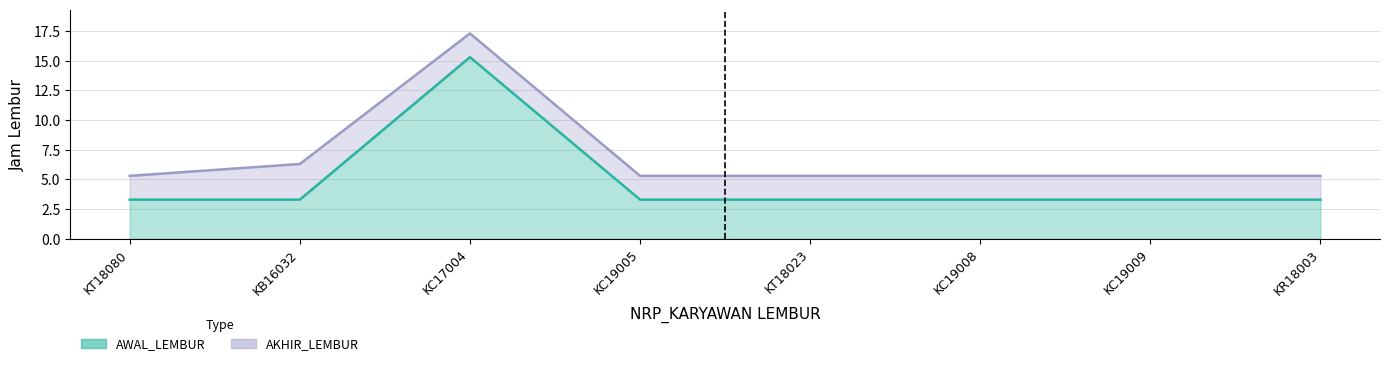

Reading left to right, transcribe all the data shown in this chart.

AKHIR_LEMBUR: 5.3	6.3	17.3	5.3	5.3	5.3	5.3	5.3
AWAL_LEMBUR: 3.3	3.3	15.3	3.3	3.3	3.3	3.3	3.3